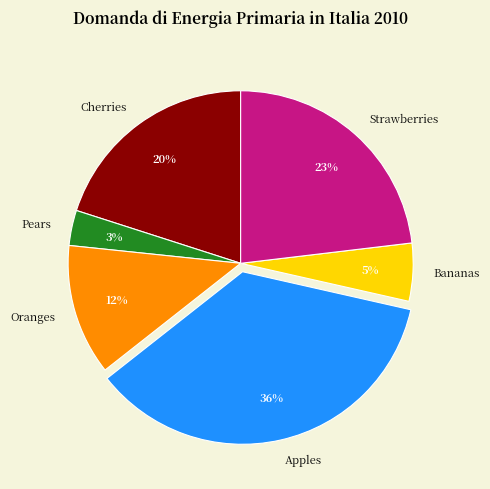

Is there a majority slice in this chart?

No